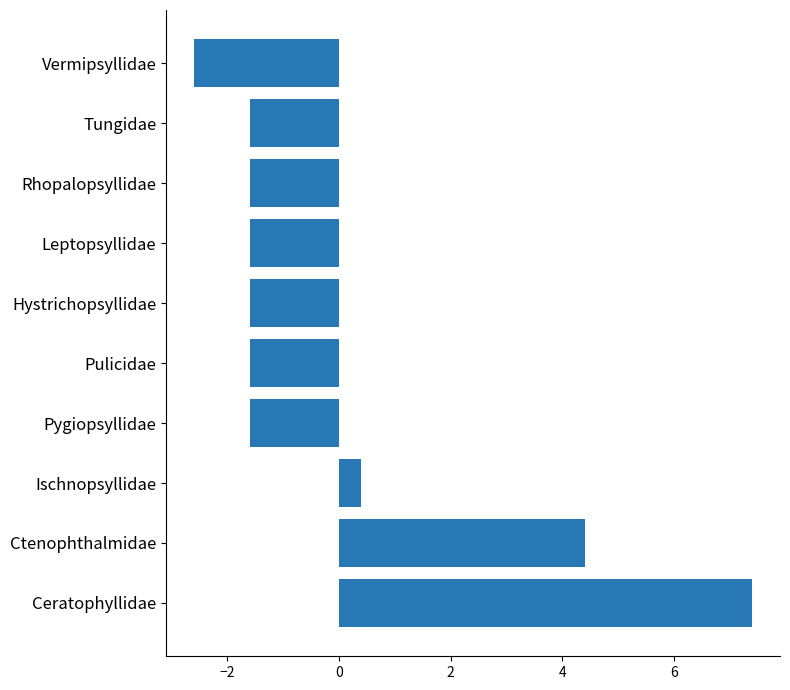

Is it true that the value at Tungidae is -1.6?

True